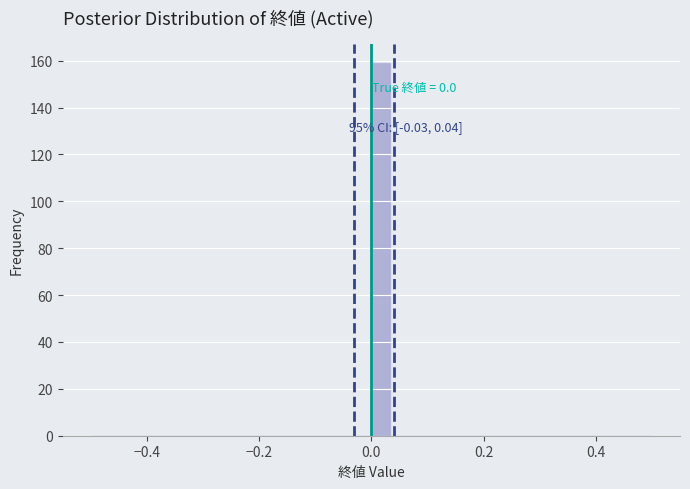

Read against the x-axis, roughly where is the centre of the tallest bar?

0.02